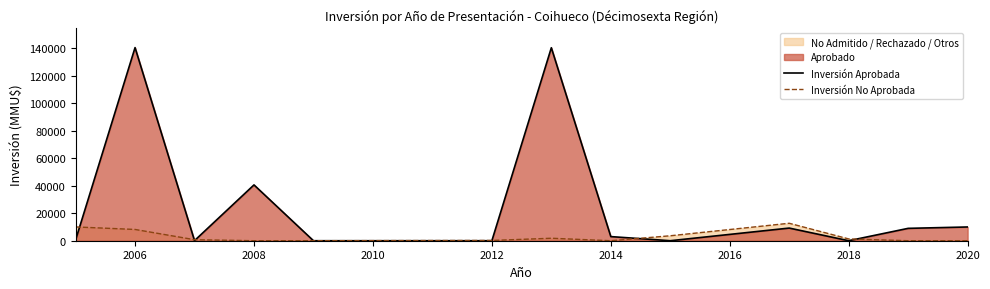

How many lines are shown in the chart?

2